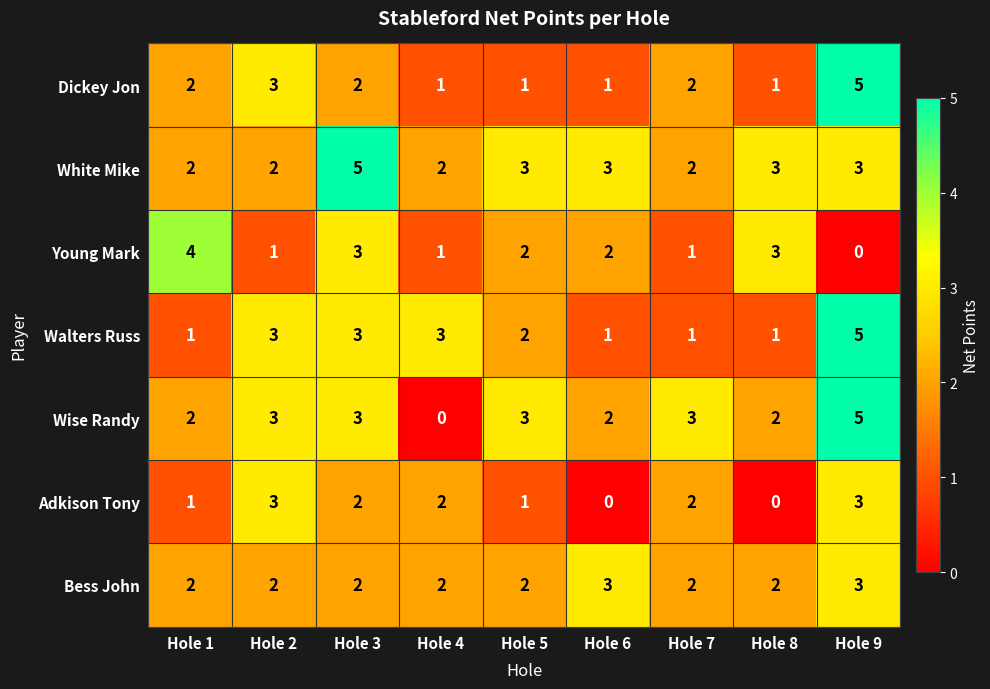

What is the total value across all series at Hole 6?

12